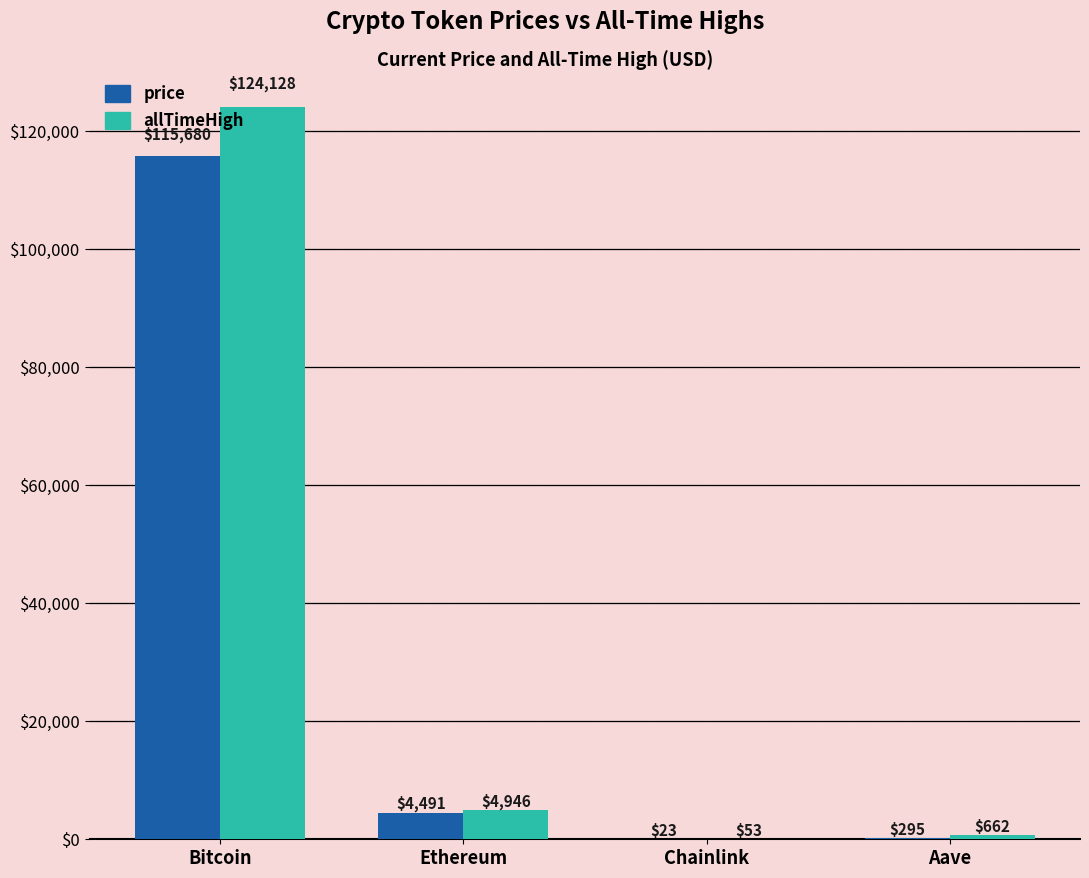

What is the sum of the price values at Ethereum and Bitcoin?

120171.0